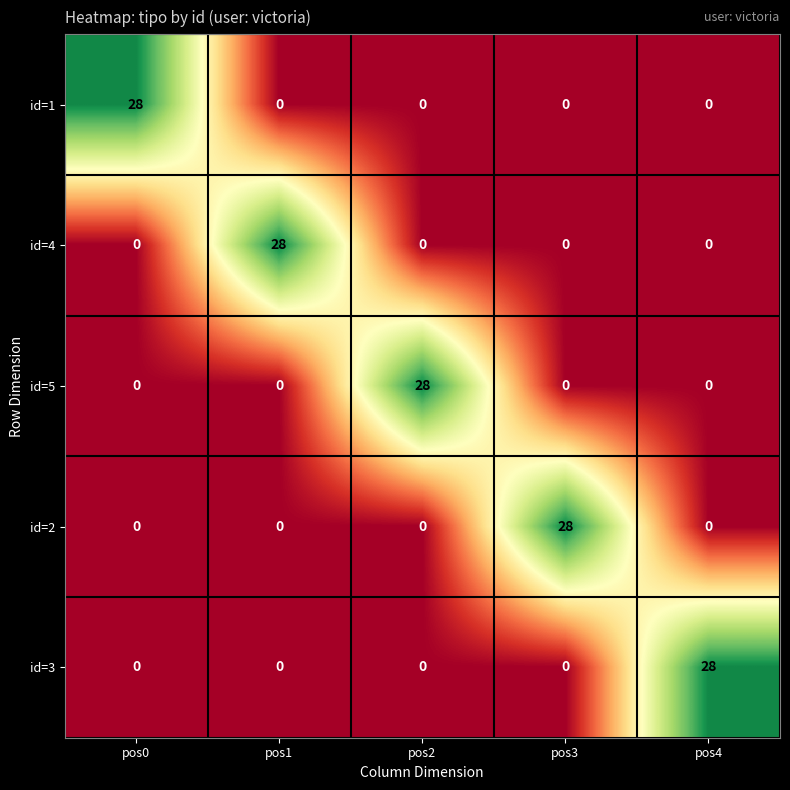

At how many categories does at least one series exceed 19?

5